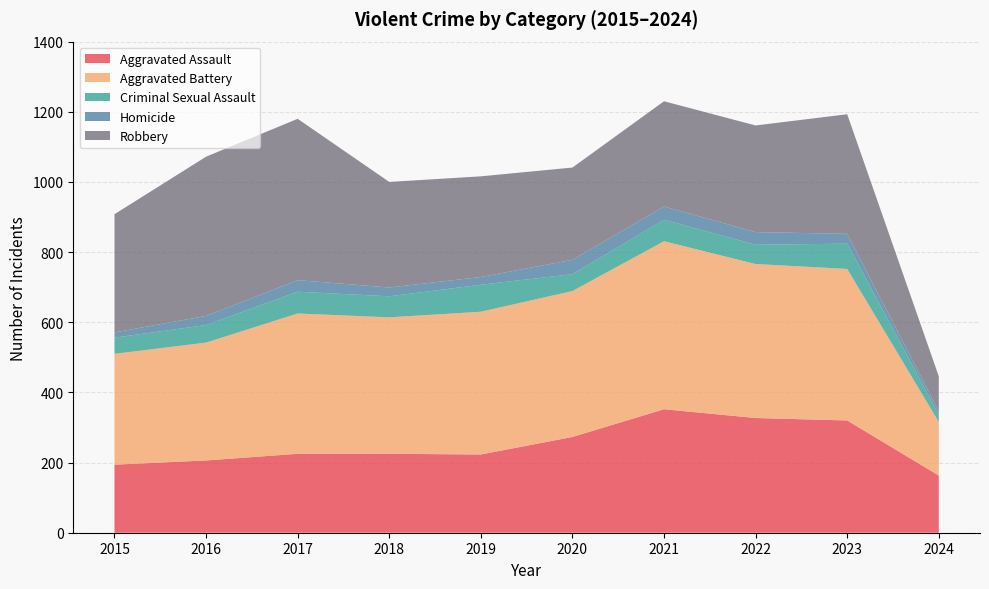

Reading right to left, transcribe all the data shown in this chart.

Aggravated Assault: 163	320	327	352	273	223	225	225	206	194
Aggravated Battery: 153	432	439	479	416	407	389	400	336	316
Criminal Sexual Assault: 21	72	55	61	48	77	60	62	50	46
Homicide: 10	28	36	38	41	22	25	33	26	15
Robbery: 99	341	304	300	263	287	301	460	454	337